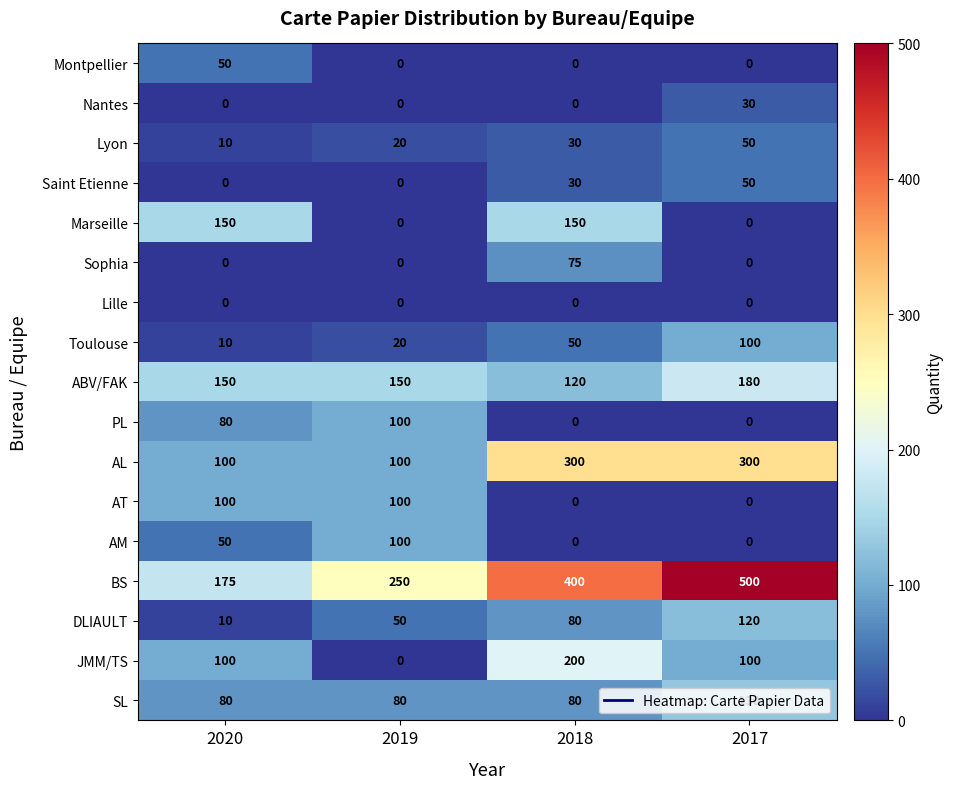

Read the Nantes value at 2017, to the nearest 10.

30